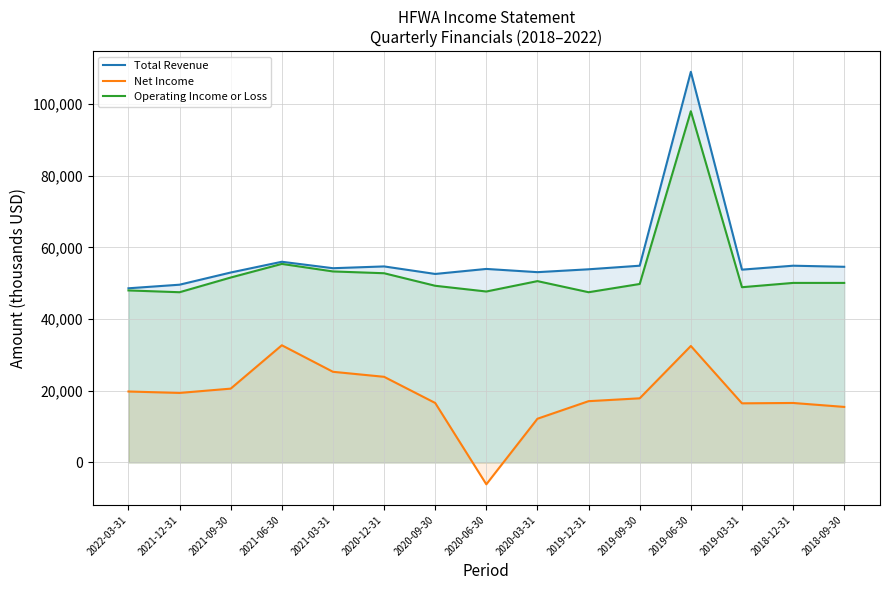

What is the lowest value of the Net Income series?

-6100